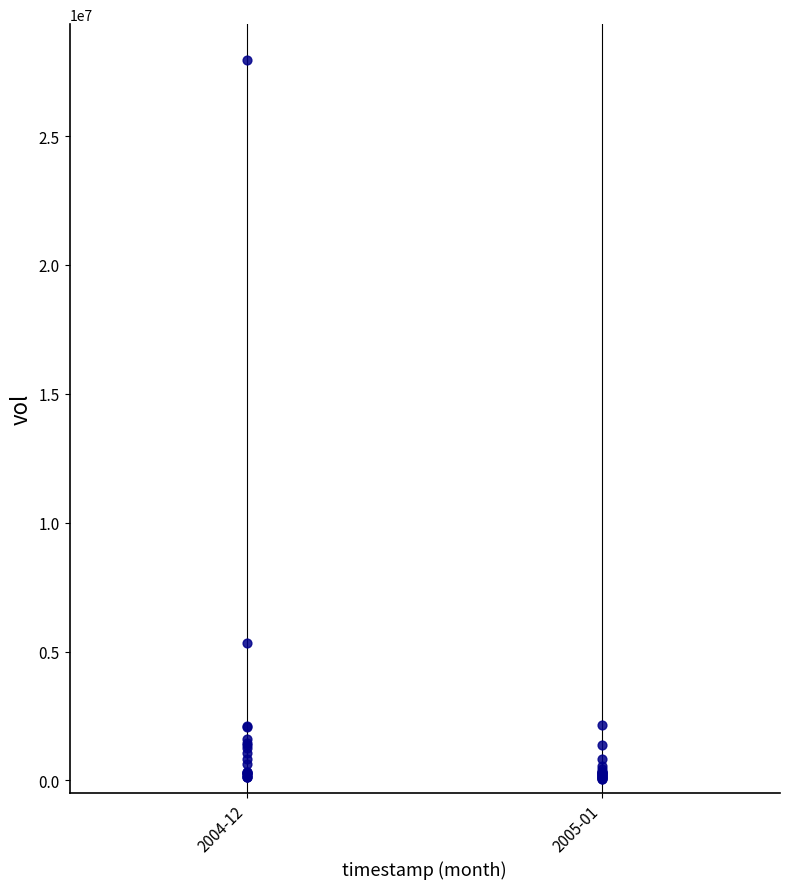

What Y value in the scatter plot is closest to 13994468?

5322597